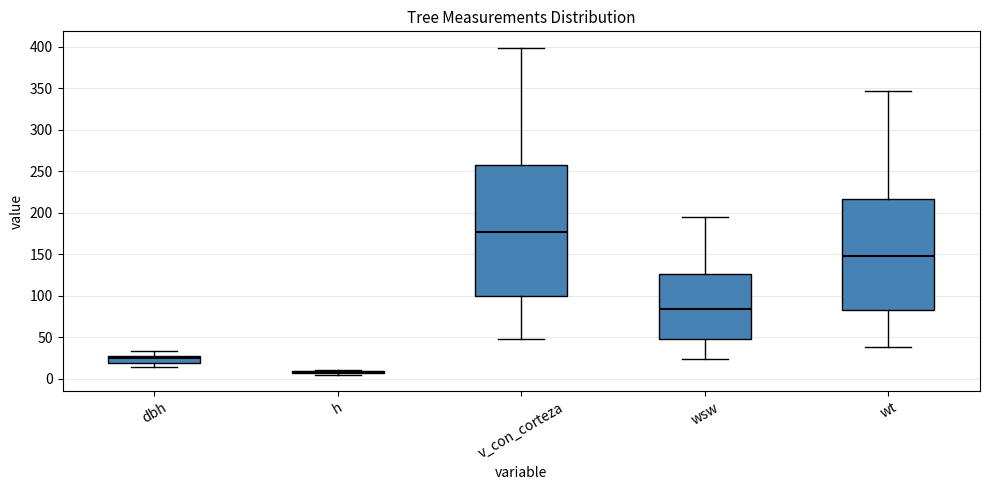

Comparing the boxes themselves (not the whiskers), which one is the tallest?

v_con_corteza